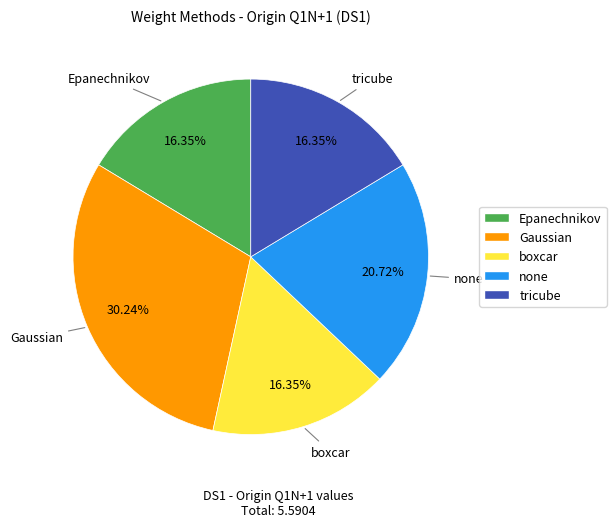

How many segments does this pie chart have?

5